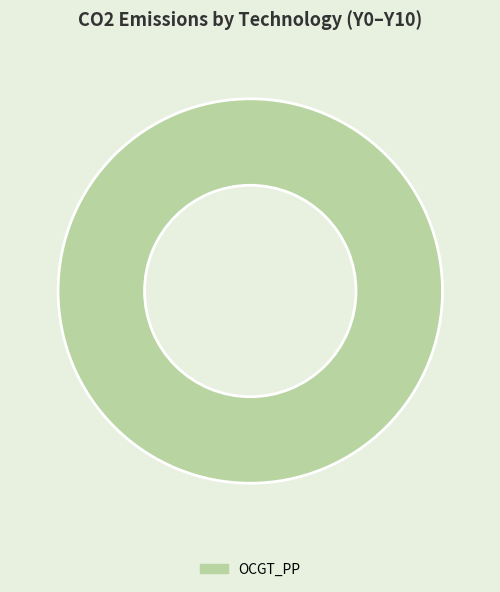

Rank the categories by value from highest to lowest.

OCGT_PP